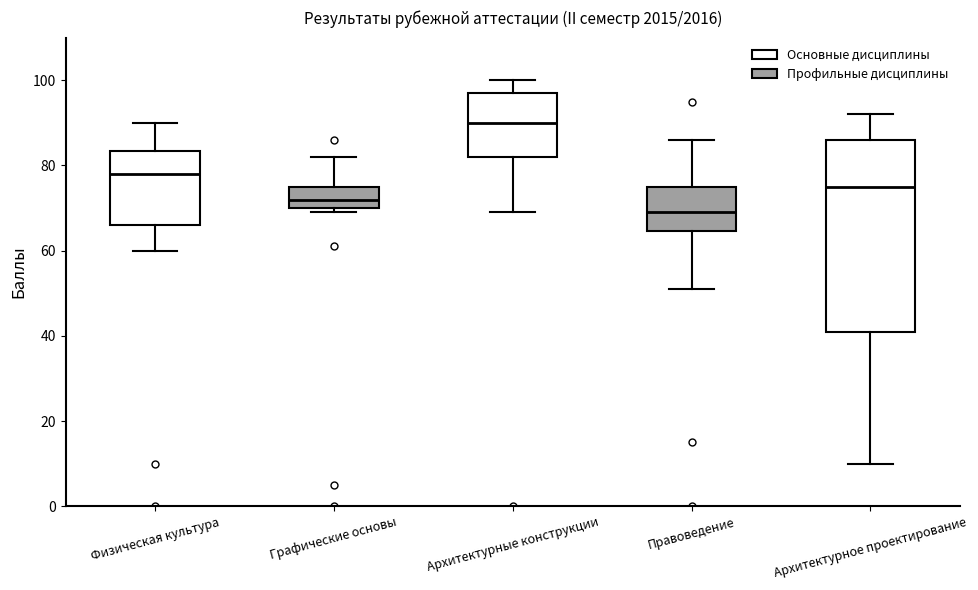

Which box has the highest median line?

Архитектурные конструкции